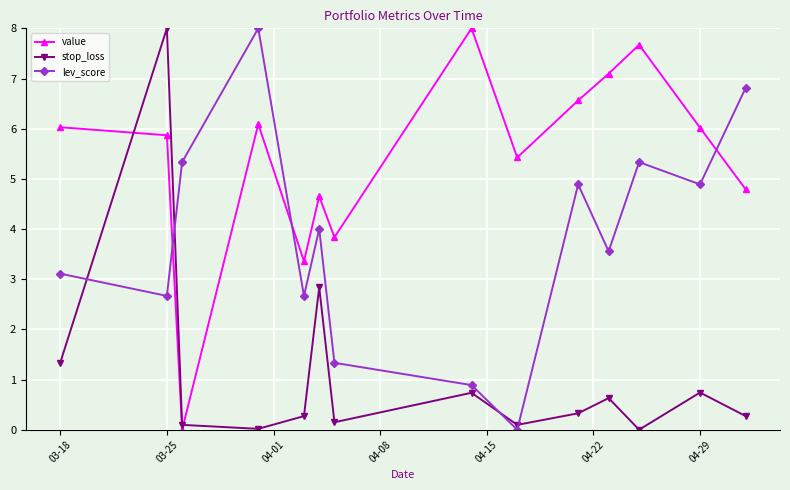

How many lines are shown in the chart?

3